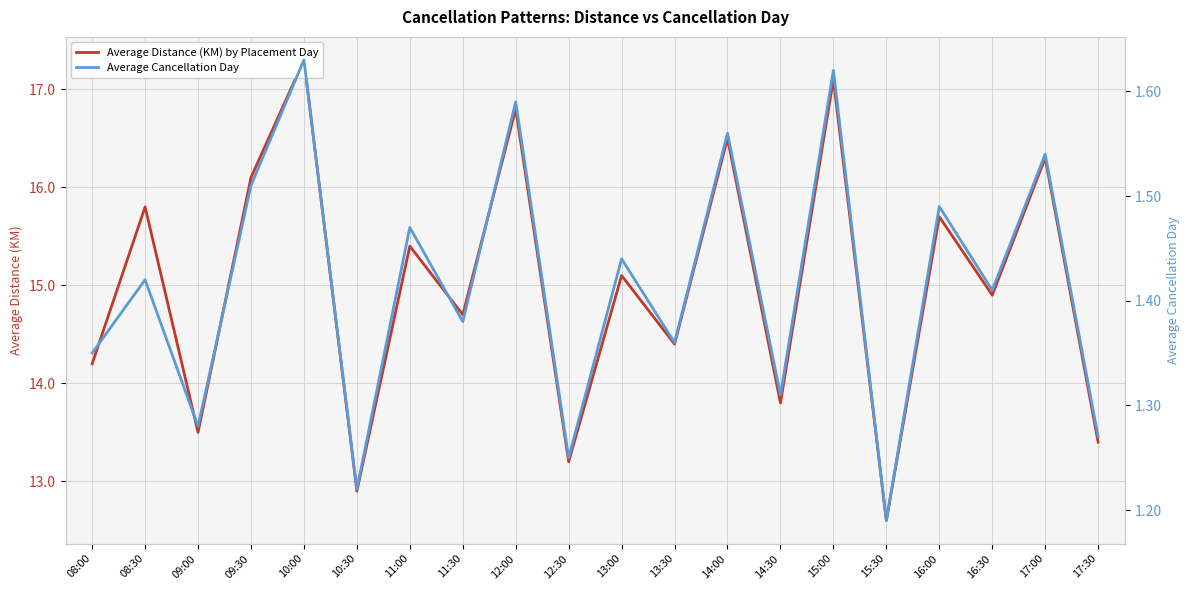

How many interior local valleys does the Average Cancellation Day series have?

8